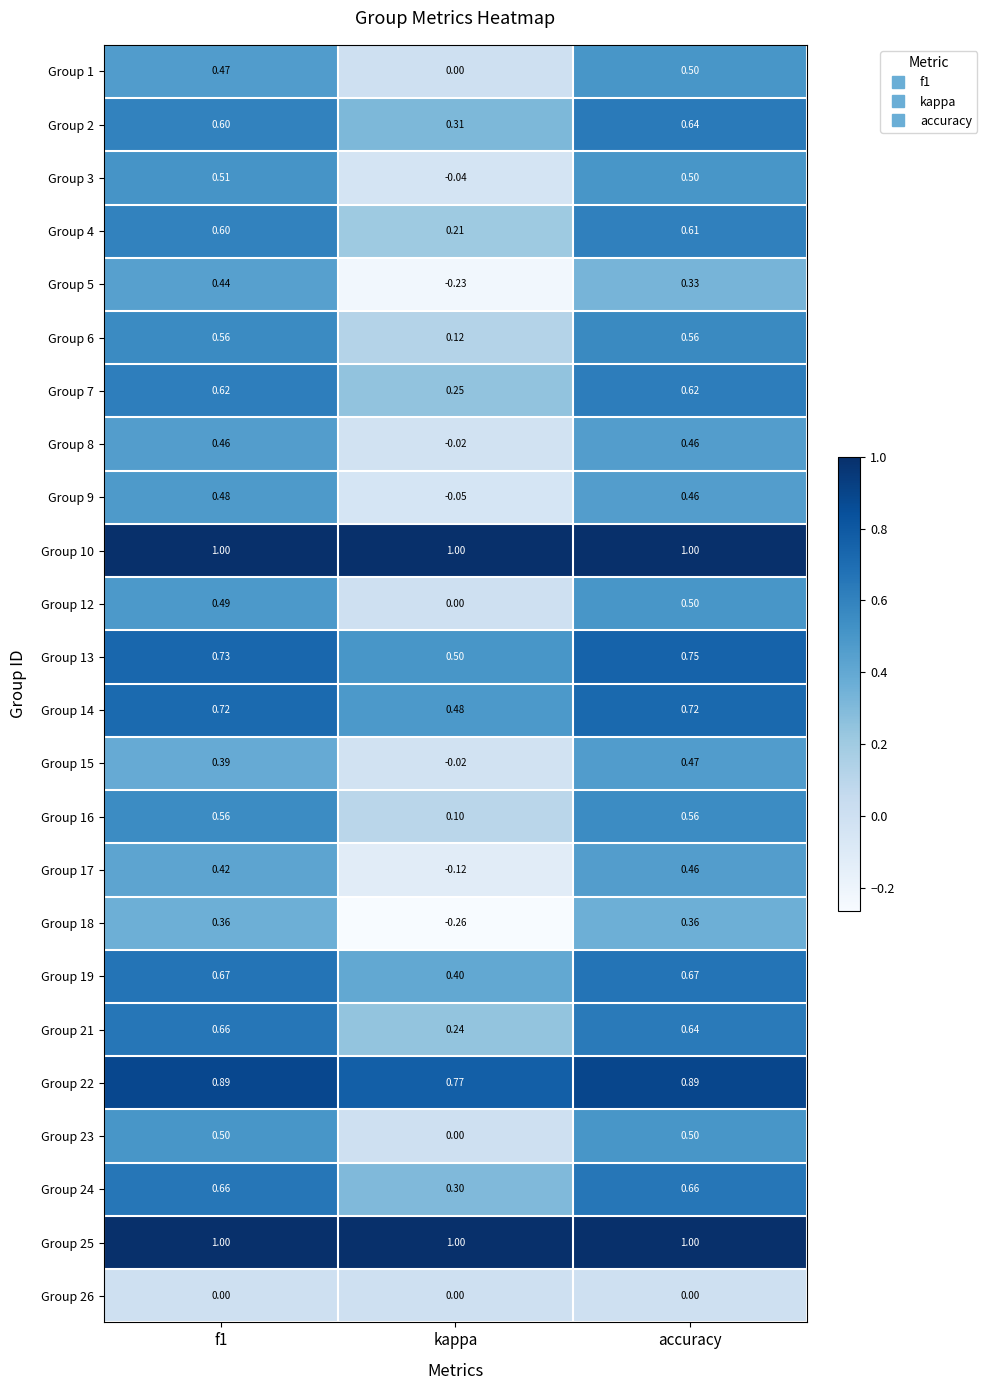

At which category is the sum across all series the highest?

accuracy